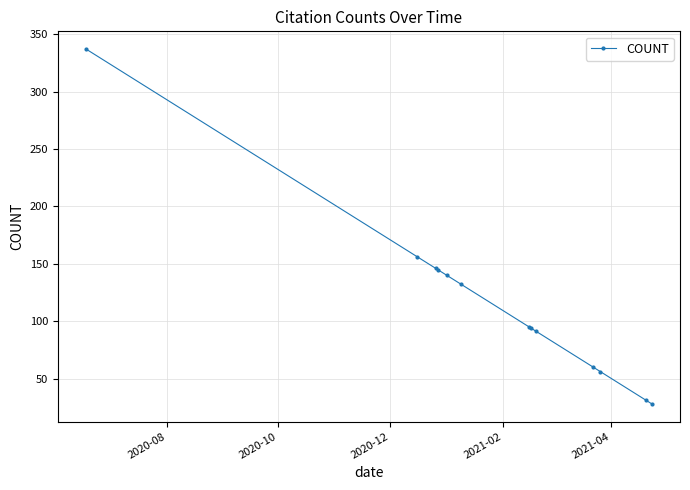

Count the number of data series in this chart.

1